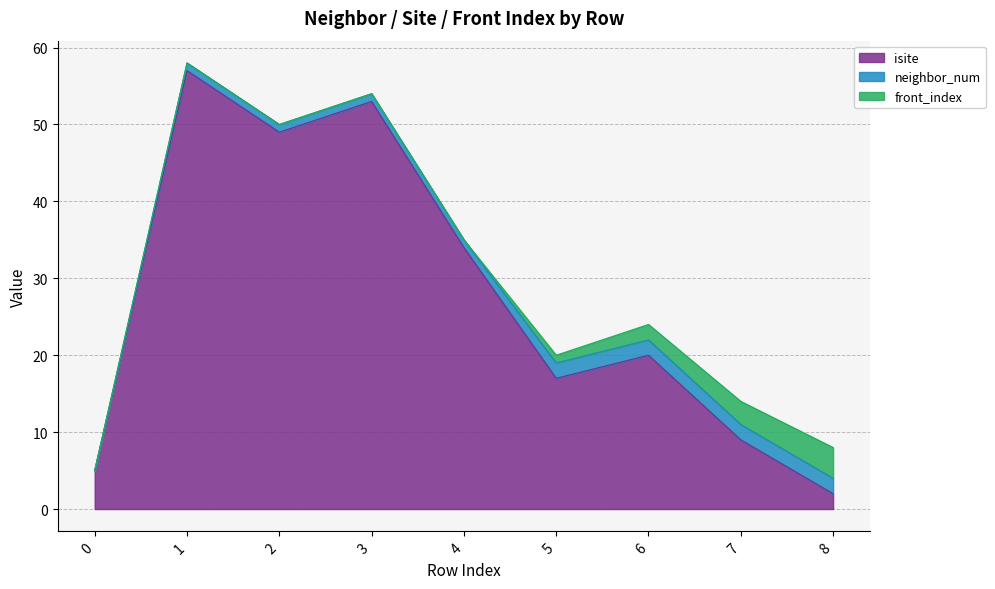

True or false: neighbor_num and front_index intersect in this chart.

False